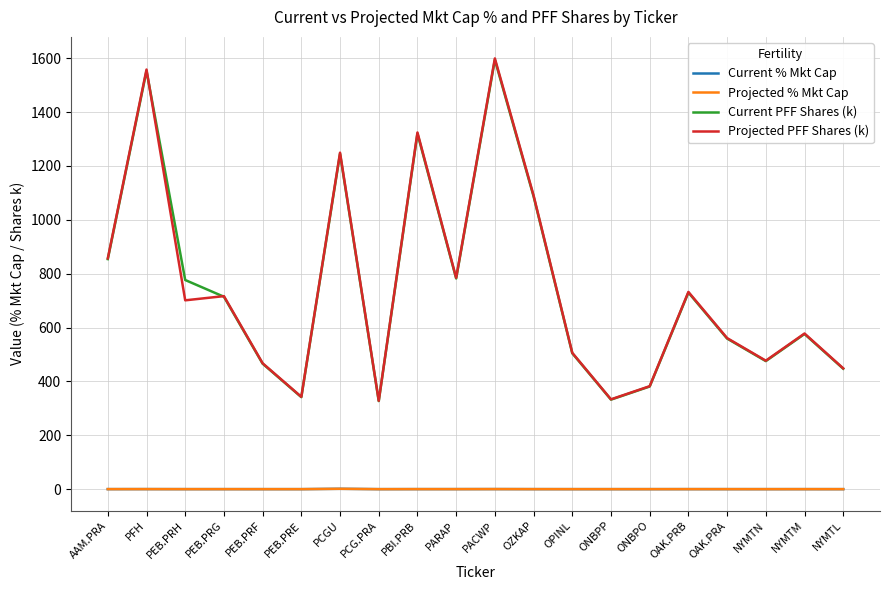

How many lines are shown in the chart?

4